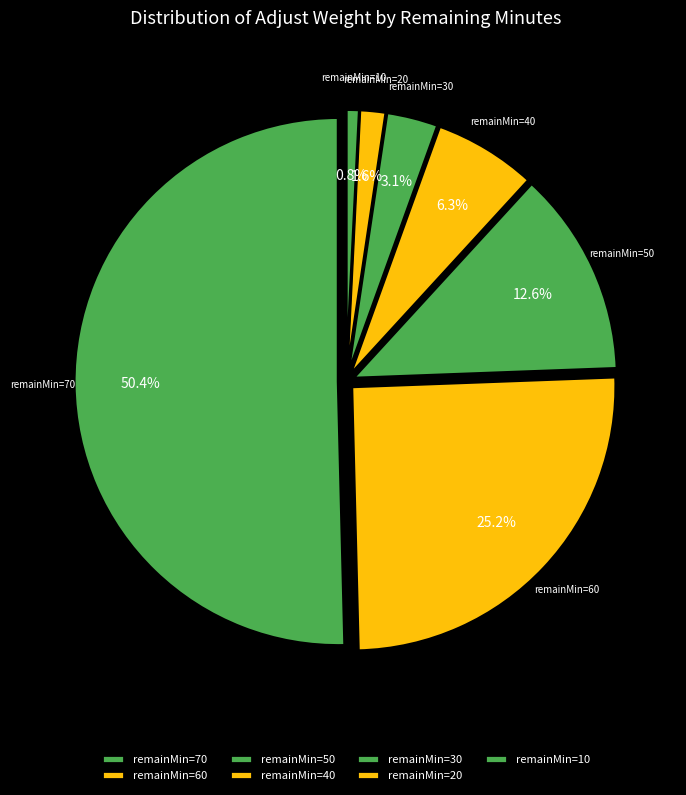

Rank the categories by value from highest to lowest.

70, 60, 50, 40, 30, 20, 10